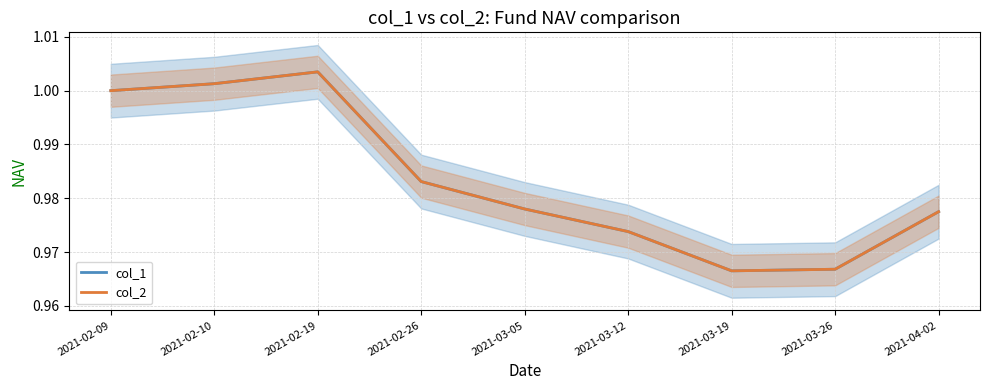

Between 2021-02-09 and 2021-02-19, which is larger?

2021-02-19